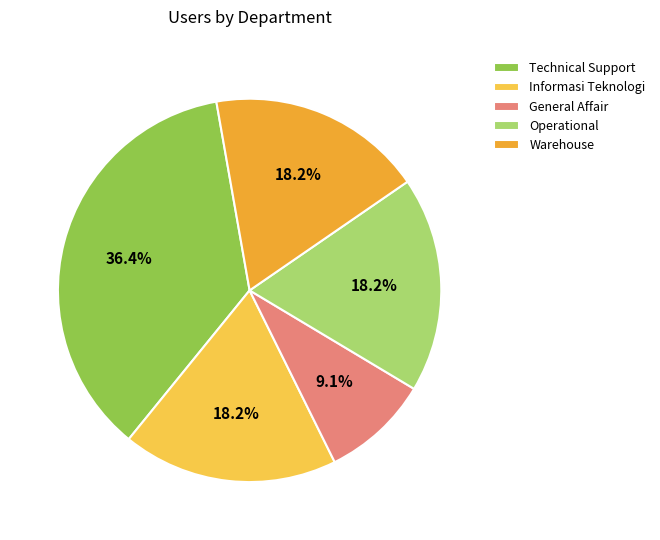

What is the total percentage of Operational and Informasi Teknologi?

36.4%